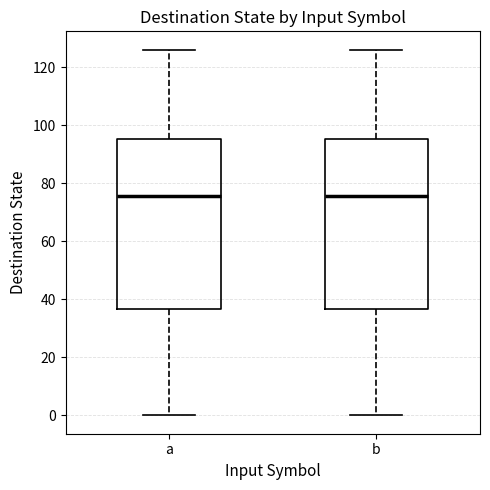

Where is the lower edge of the box for b on the y-axis? The values are not printed on the chart, so give them approximately, as read against the axis.

36